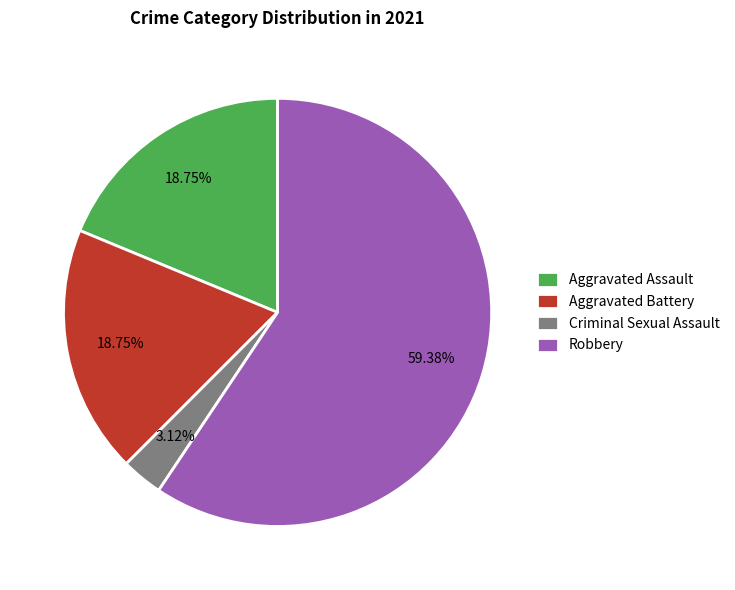

Is there any slice that represents more than half of the pie?

Yes